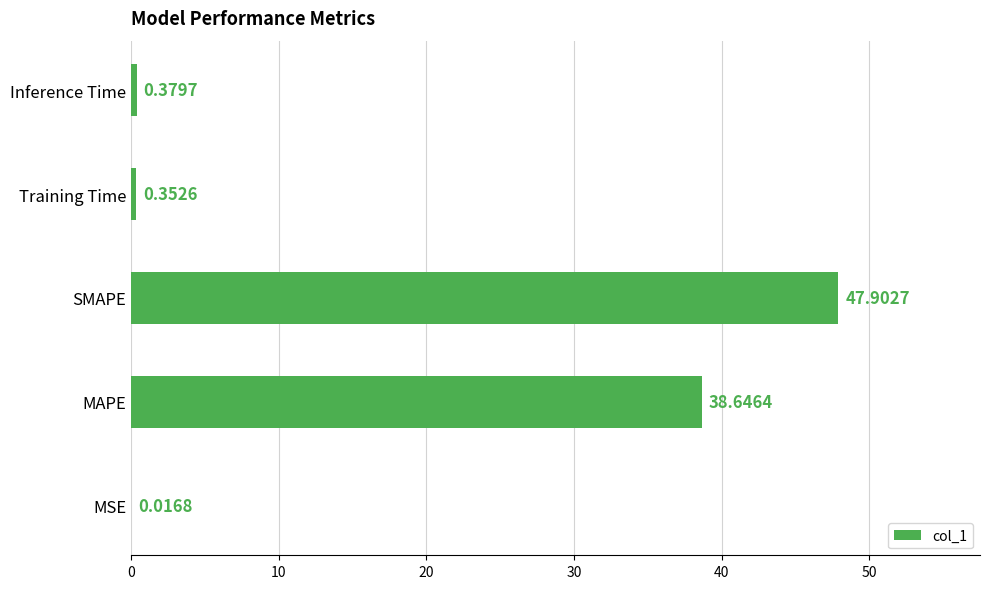

At which label is the value closest to 23?

MAPE